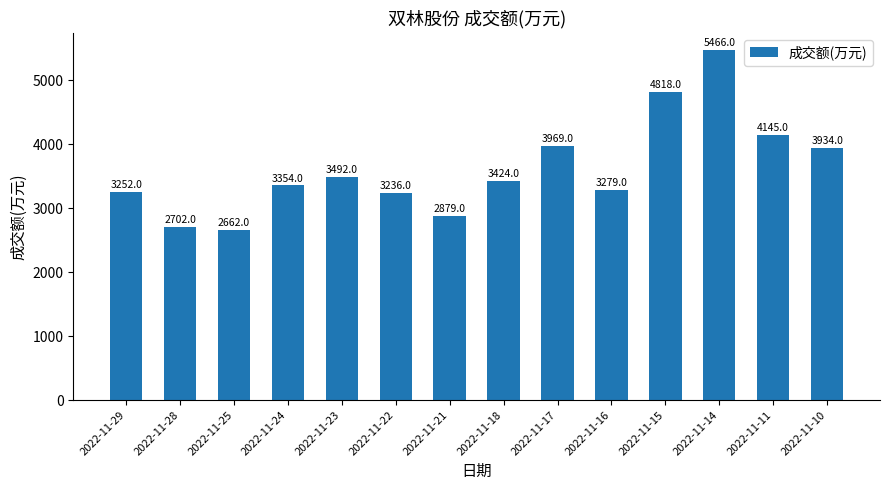

Rank the categories by value from highest to lowest.

2022-11-14, 2022-11-15, 2022-11-11, 2022-11-17, 2022-11-10, 2022-11-23, 2022-11-18, 2022-11-24, 2022-11-16, 2022-11-29, 2022-11-22, 2022-11-21, 2022-11-28, 2022-11-25